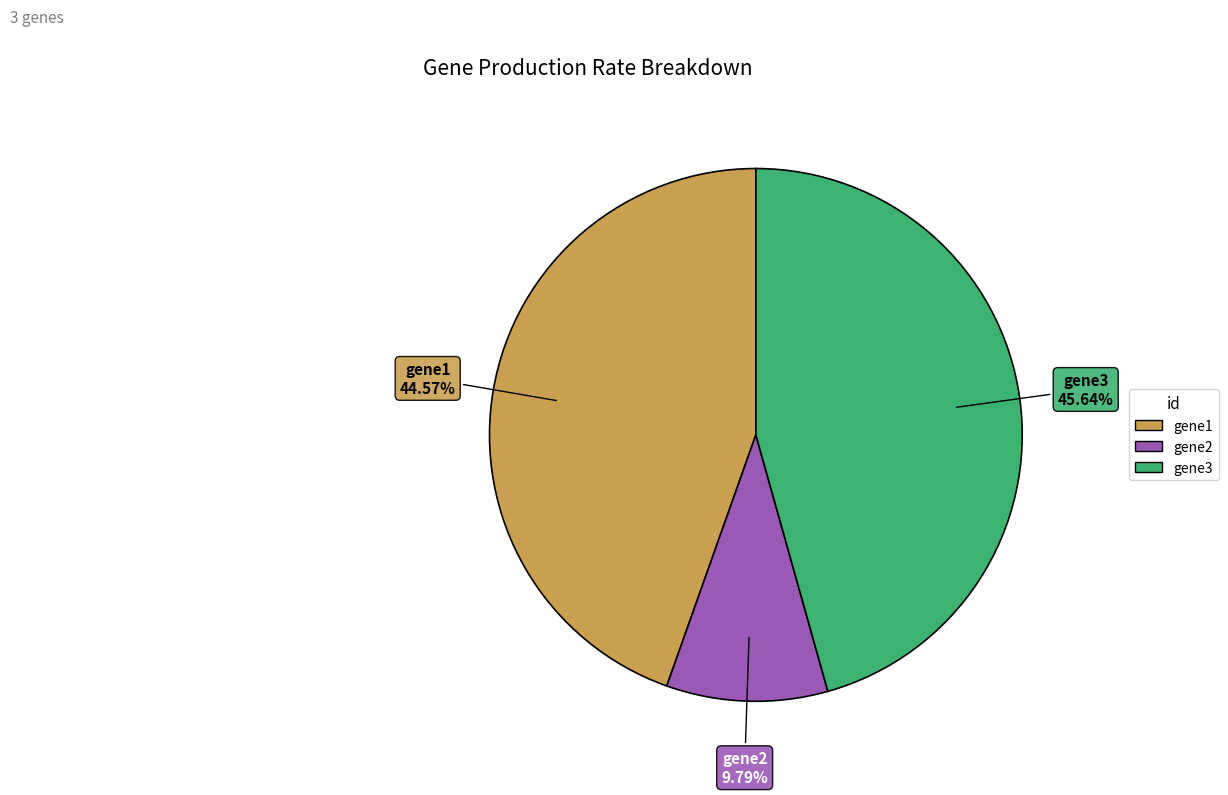

Which slice is the smallest?

gene2